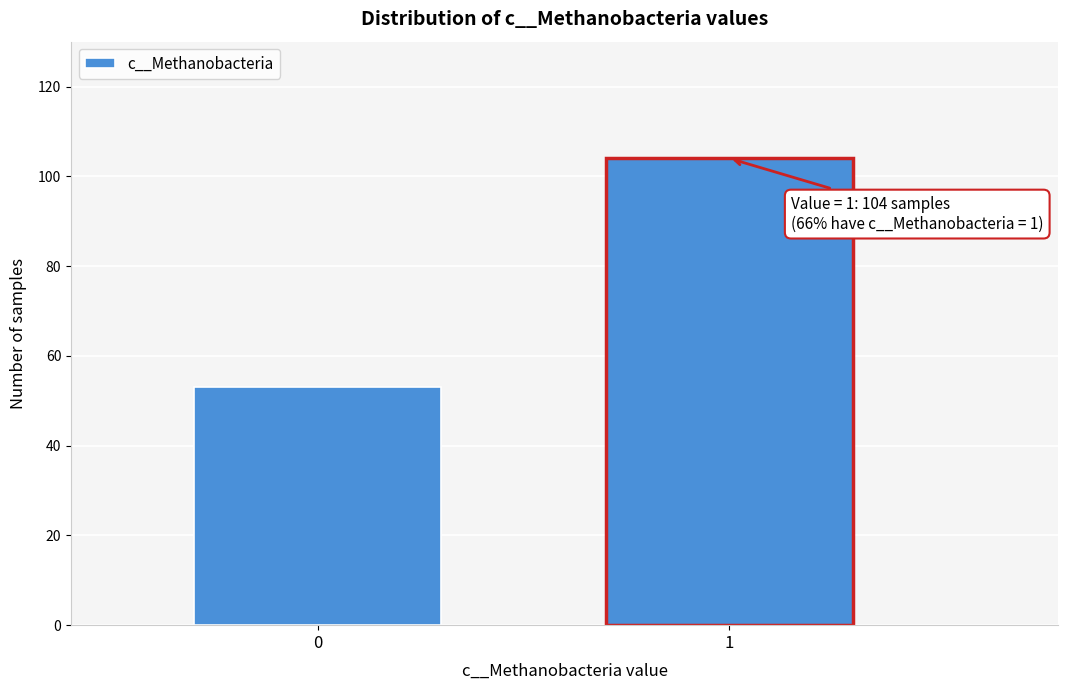

Reading left to right, transcribe all the data shown in this chart.

53	104